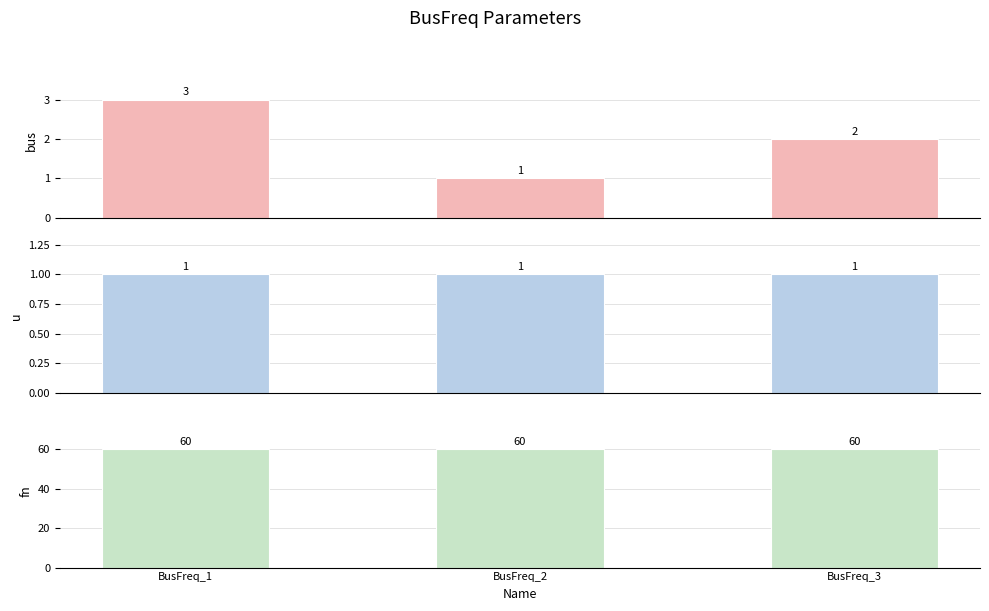

What is the sum of the fn values at BusFreq_3 and BusFreq_2?

120